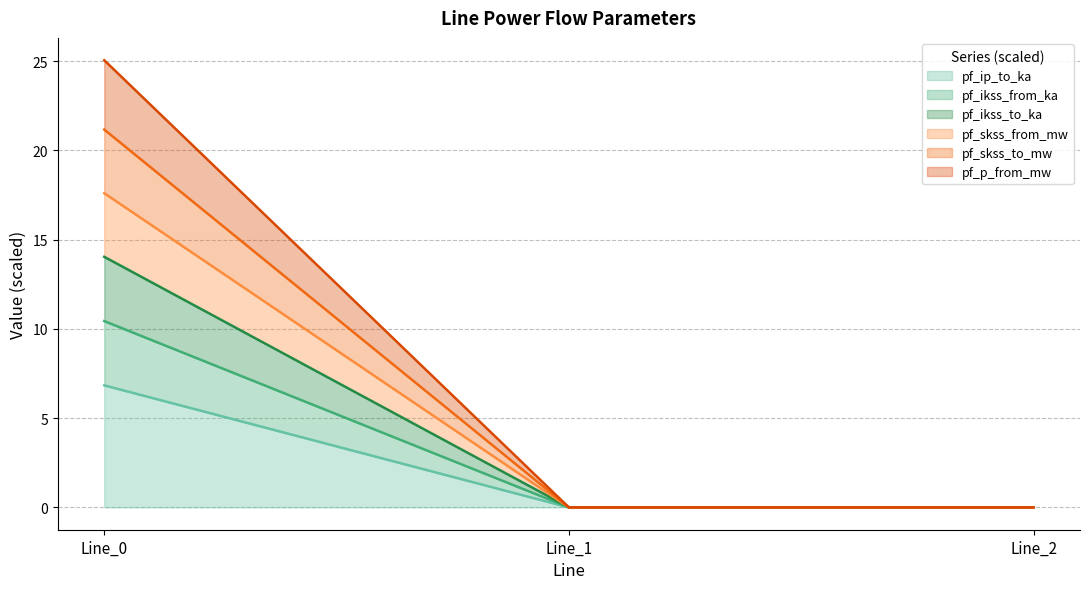

The pf_ikss_from_ka series shows 29.5 at Line_0. True or false?

False